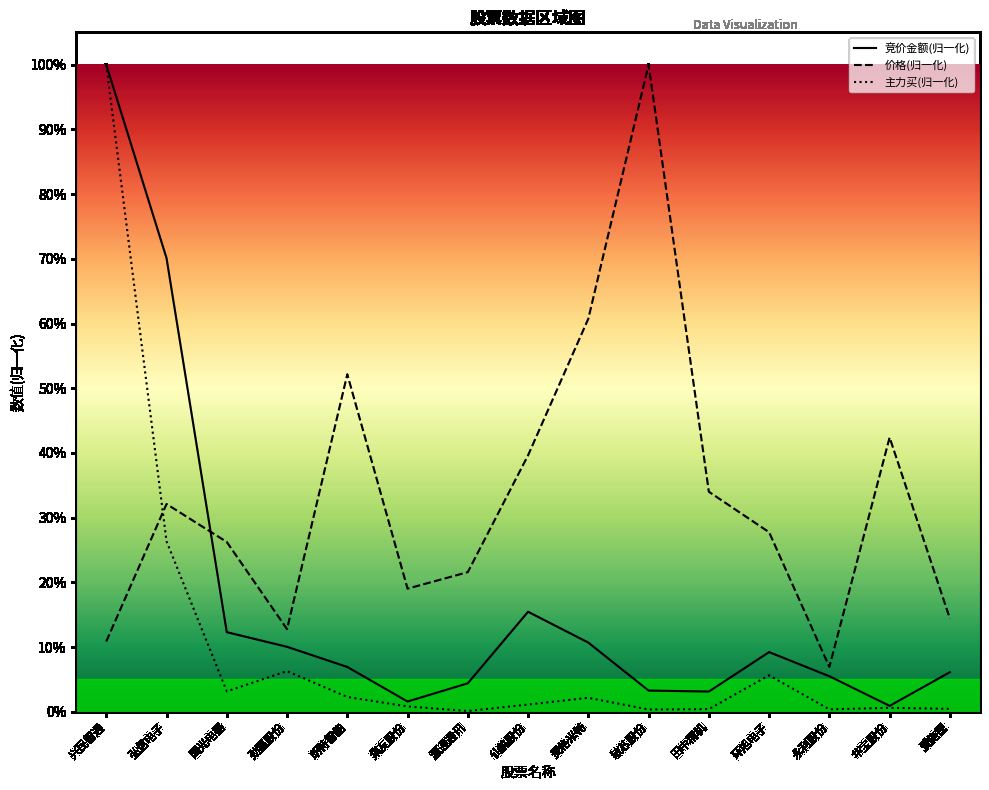

Read the 主力买(归一化) value at 弘信电子.

0.3